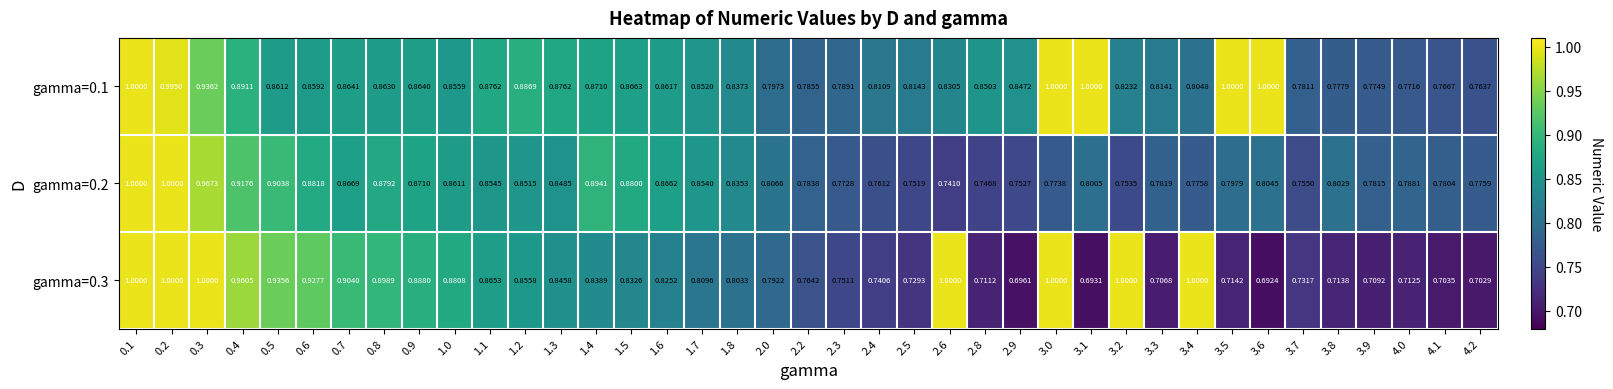

At which category does the chart reach its minimum across all series?

3.6